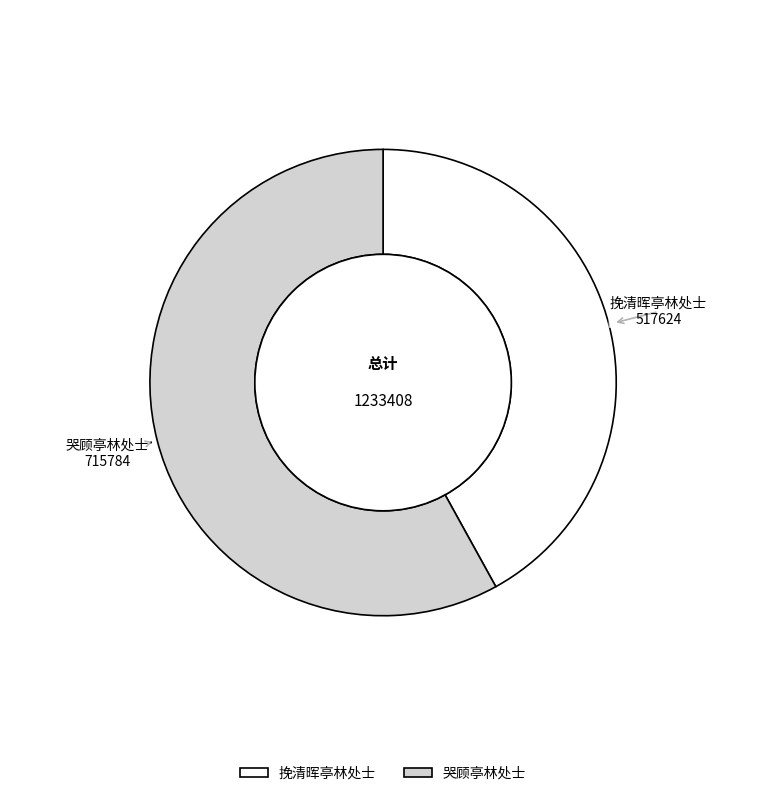

Is there any slice that represents more than half of the pie?

Yes